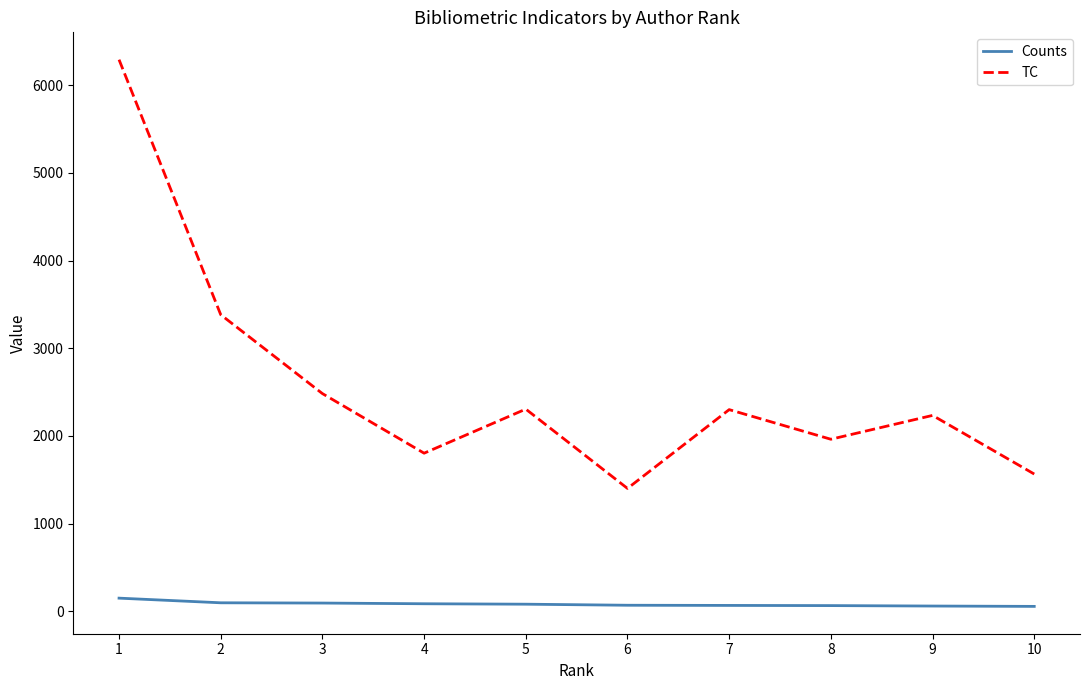

True or false: Counts has a value of 66 at 7.

True